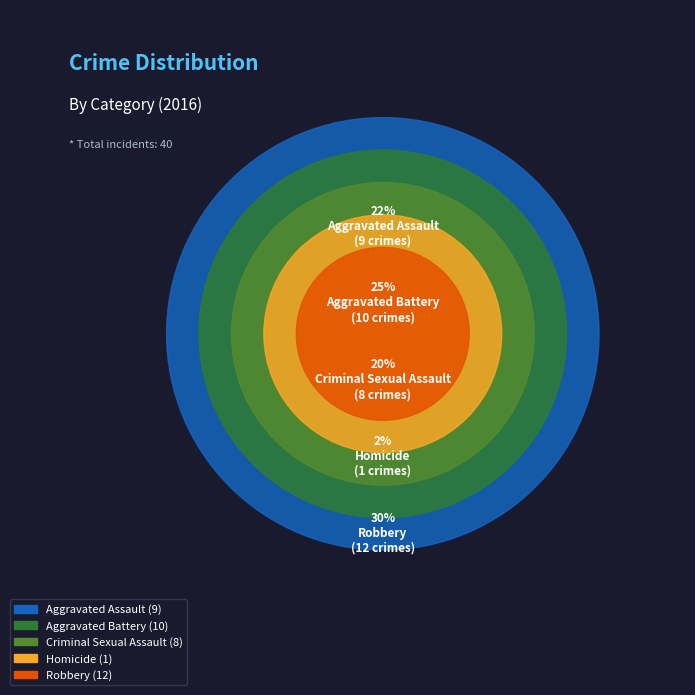

Does Homicide represent more than half of the total?

No